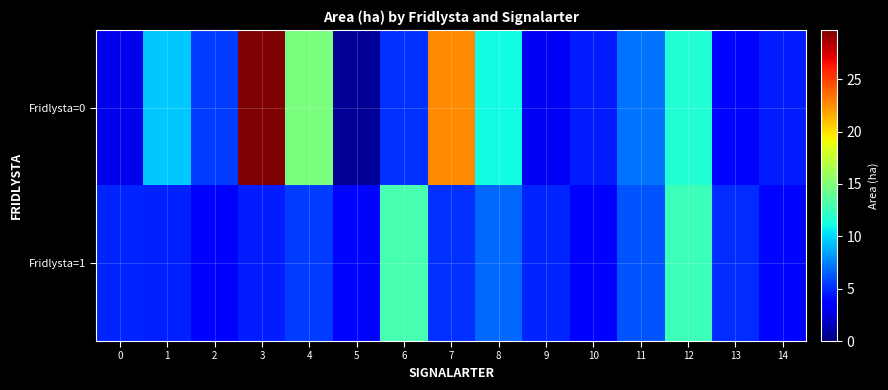

Reading left to right, transcribe all the data shown in this chart.

Fridlysta=0: 0=2.9	1=9.6	2=5.5	3=29.7	4=14.8	5=0.6	6=5.2	7=22.7	8=11.1	9=3.1	10=4.6	11=7.1	12=11.7	13=3.9	14=4.6
Fridlysta=1: 0=4.8	1=4.7	2=3.3	3=4.6	4=5.5	5=3.9	6=12.9	7=5.2	8=6.8	9=4.8	10=3.7	11=6.2	12=12.6	13=5.1	14=3.9